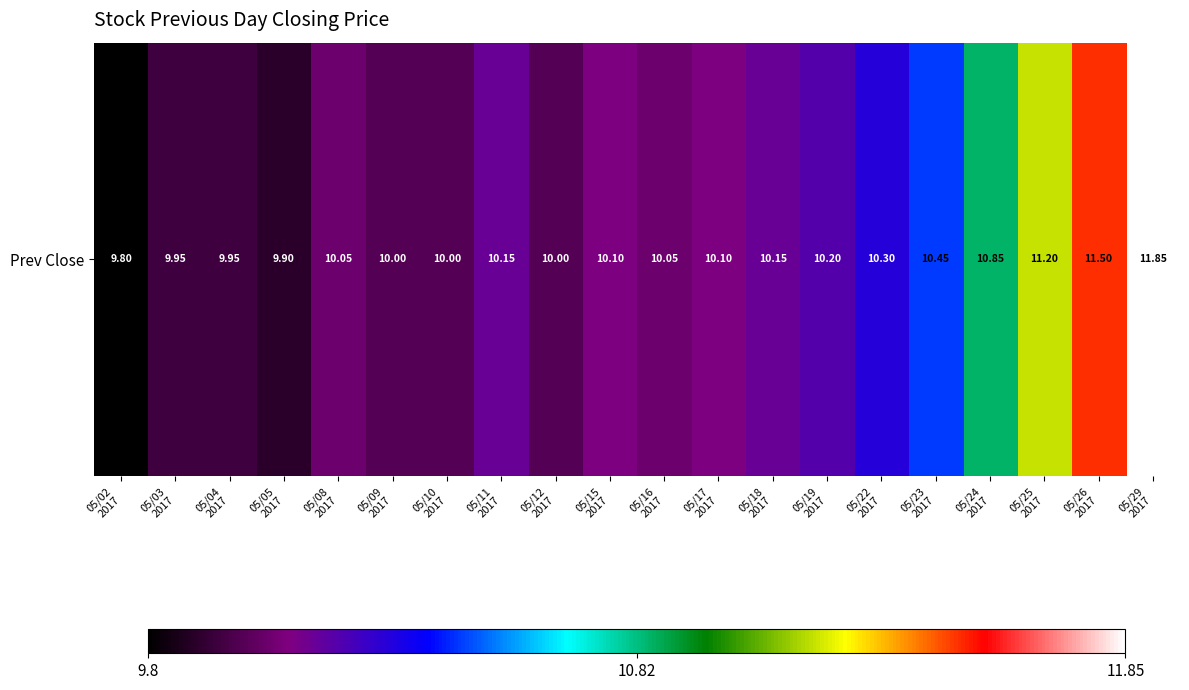

Reading left to right, list all the values displayed in this chart.

9.8	9.9	9.9	9.9	10.1	10.0	10.0	10.2	10.0	10.1	10.1	10.1	10.2	10.2	10.3	10.4	10.8	11.2	11.5	11.8